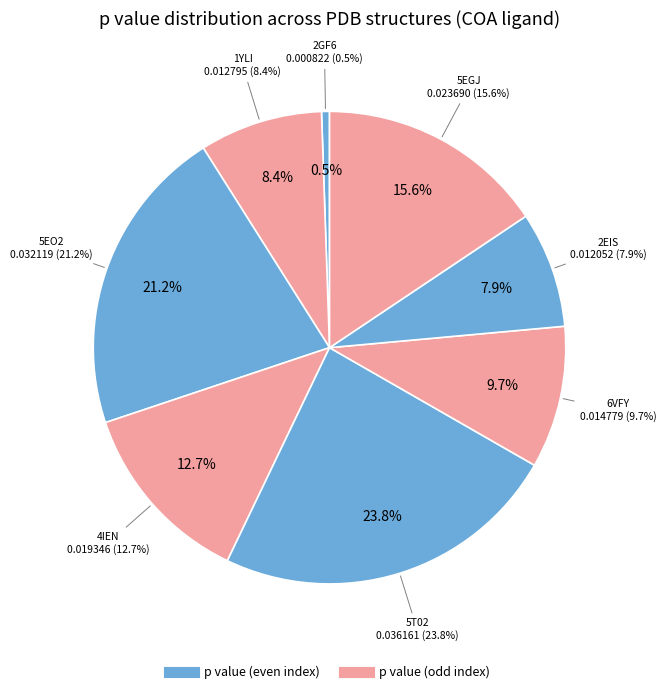

Is it true that 6VFY is 10% of the pie?

True